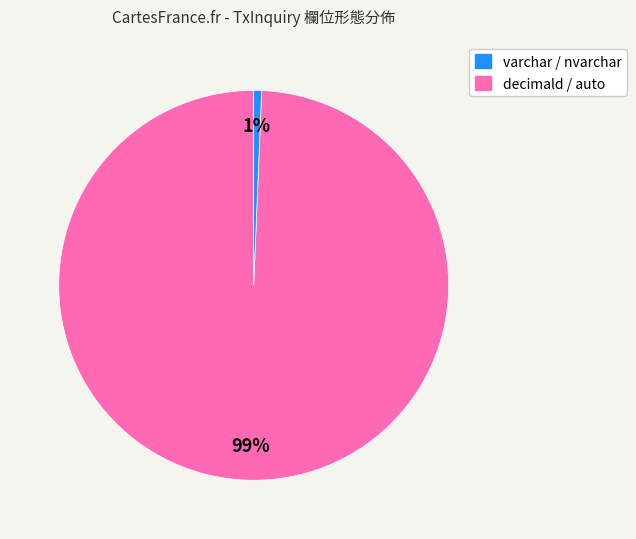

True or false: varchar / nvarchar accounts for 99% of the total.

True